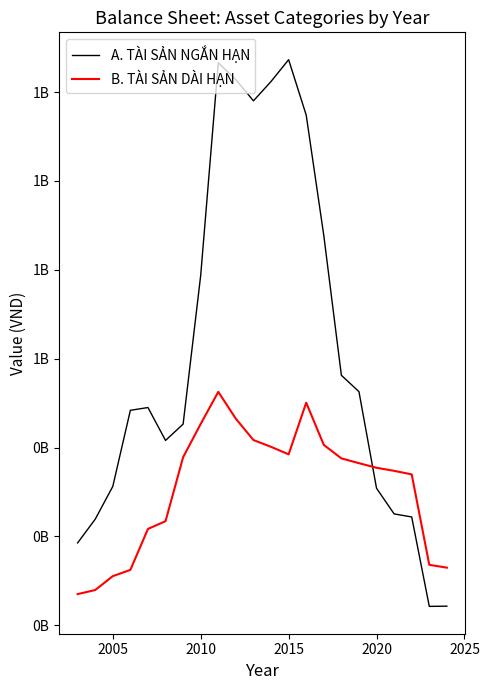

Which series has the largest total across all categories?

A. TÀI SẢN NGẮN HẠN